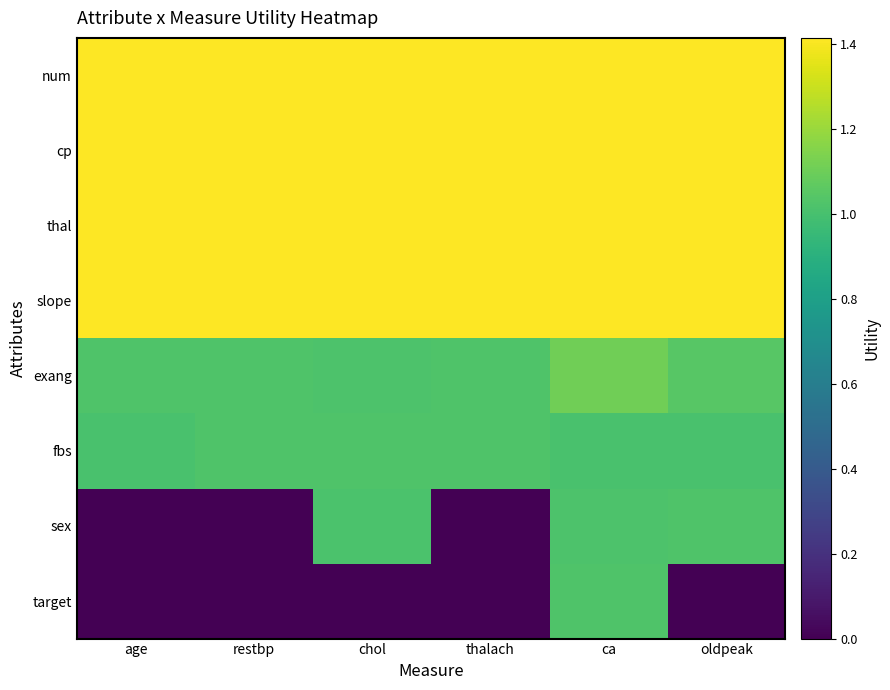

Reading right to left, list all the values displayed in this chart.

num: oldpeak=1.4	ca=1.4	thalach=1.4	chol=1.4	restbp=1.4	age=1.4
cp: oldpeak=1.4	ca=1.4	thalach=1.4	chol=1.4	restbp=1.4	age=1.4
thal: oldpeak=1.4	ca=1.4	thalach=1.4	chol=1.4	restbp=1.4	age=1.4
slope: oldpeak=1.4	ca=1.4	thalach=1.4	chol=1.4	restbp=1.4	age=1.4
exang: oldpeak=1.0	ca=1.1	thalach=1.0	chol=1.0	restbp=1.0	age=1.0
fbs: oldpeak=1.0	ca=1.0	thalach=1.0	chol=1.0	restbp=1.0	age=1.0
sex: oldpeak=1.0	ca=1.0	thalach=0.0	chol=1.0	restbp=0.0	age=0.0
target: oldpeak=0.0	ca=1.0	thalach=0.0	chol=0.0	restbp=0.0	age=0.0